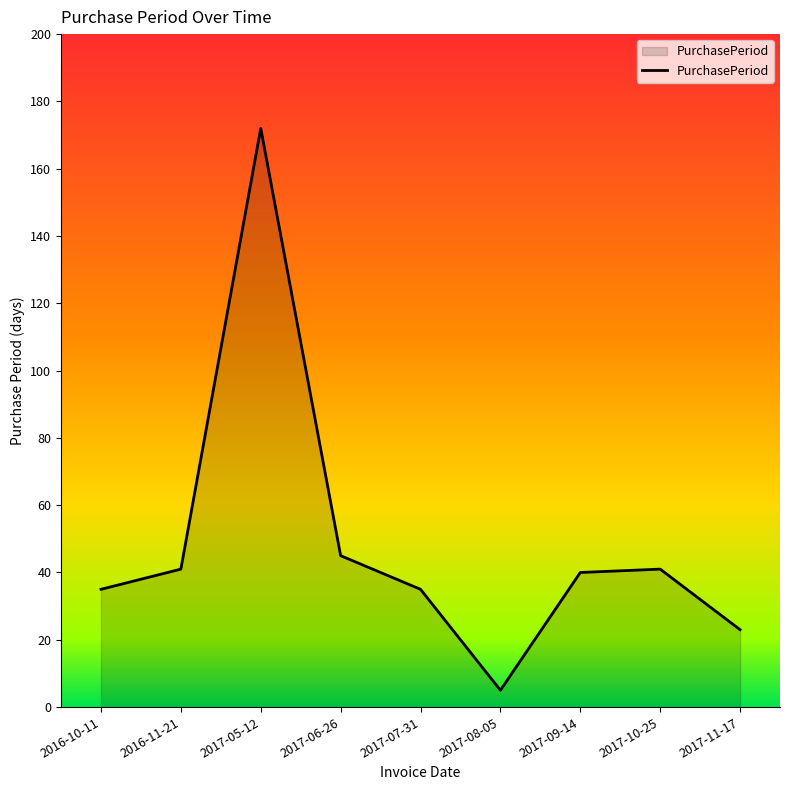

What is the greatest value displayed?

172